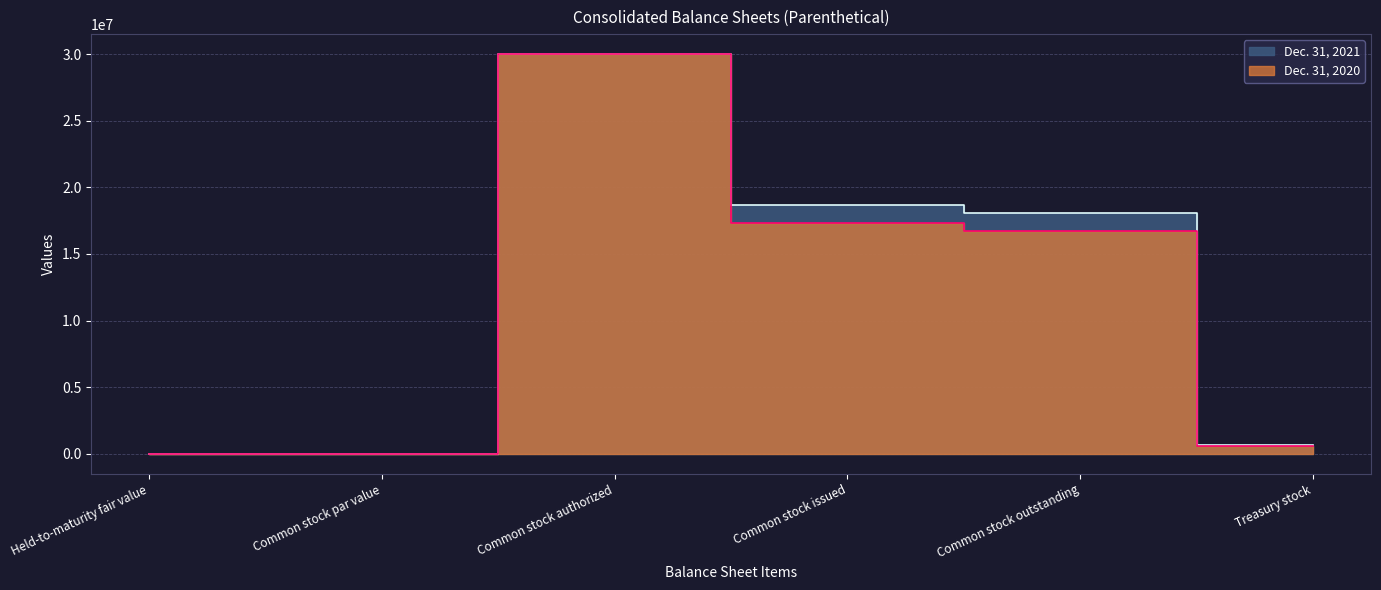

Reading left to right, list all the values displayed in this chart.

Dec. 31, 2021: Held-to-maturity fair value=7035	Common stock par value=4	Common stock authorized=30000000	Common stock issued=18708746	Common stock outstanding=18080303	Treasury stock=628443
Dec. 31, 2020: Held-to-maturity fair value=5119	Common stock par value=4	Common stock authorized=30000000	Common stock issued=17361898	Common stock outstanding=16741207	Treasury stock=620691